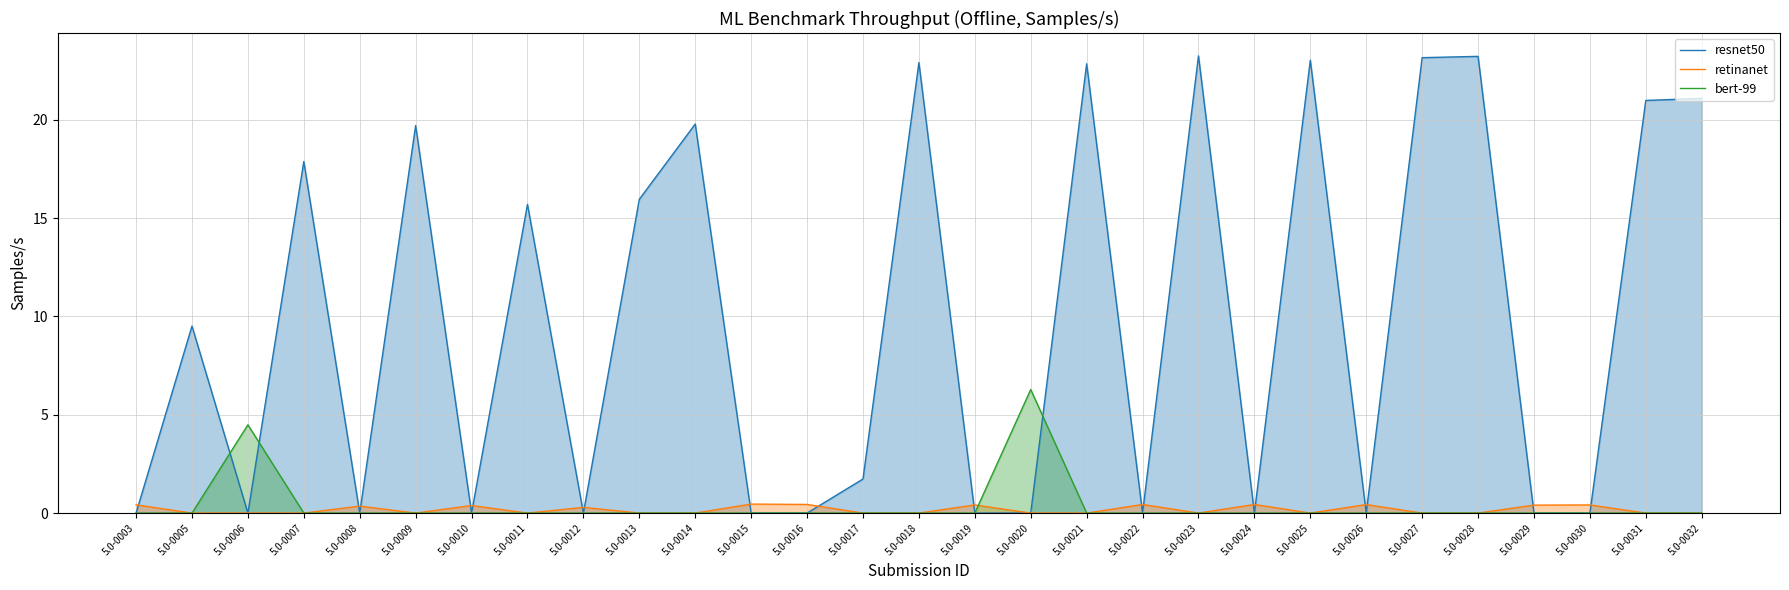

How many positive values does the retinanet series have?

12